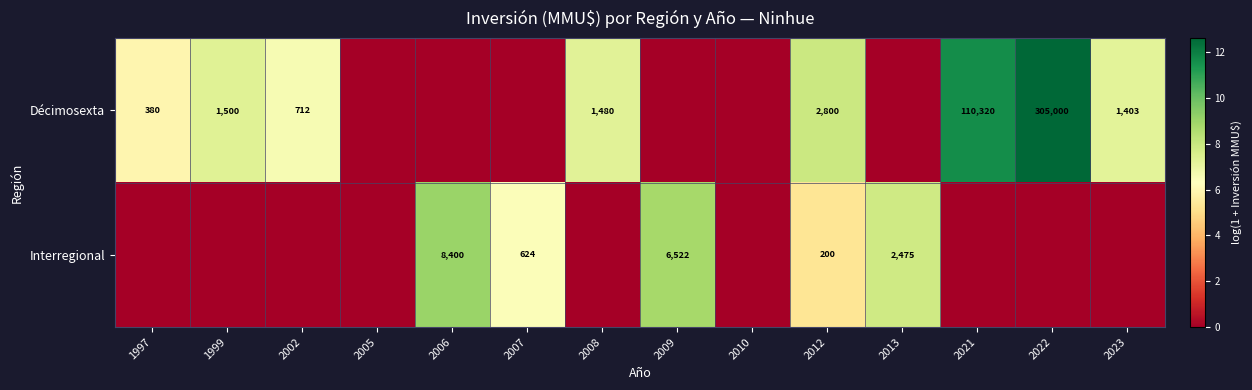

The Décimosexta series shows 911 at 2008. True or false?

False